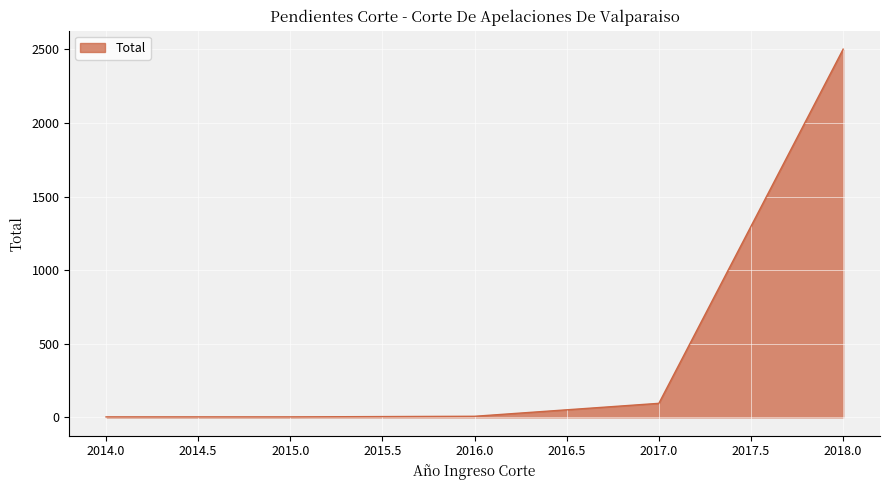

Where is the data nearest to the value 1252?

2017.0